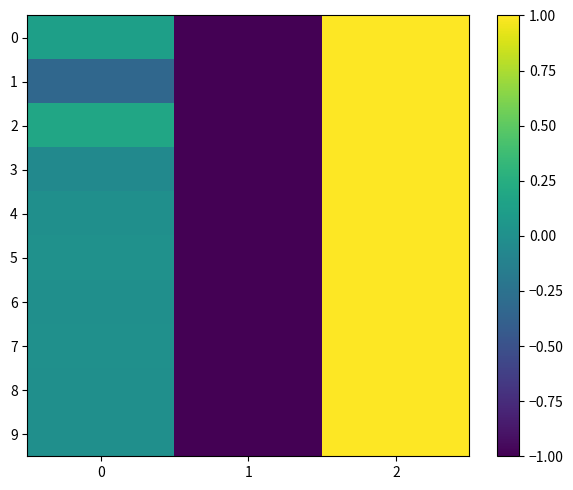

At 2, list the series in order from smallest to largest.

0, 1, 2, 3, 4, 5, 6, 7, 8, 9